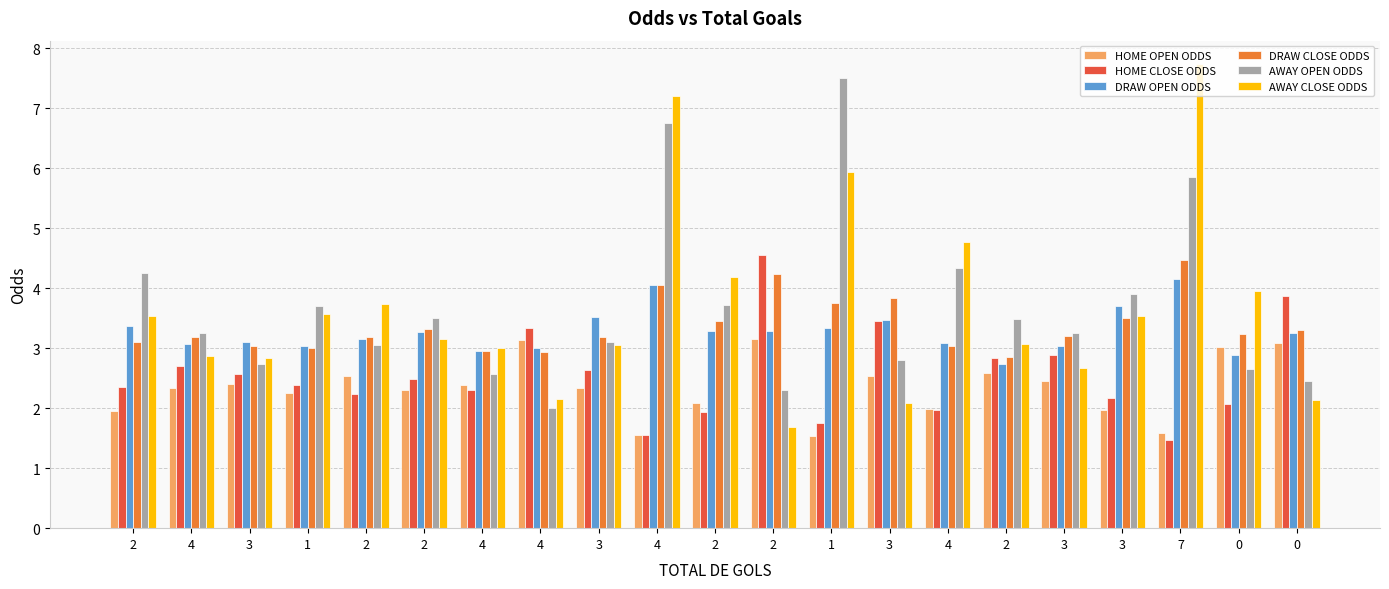

How many groups of bars are there?

21